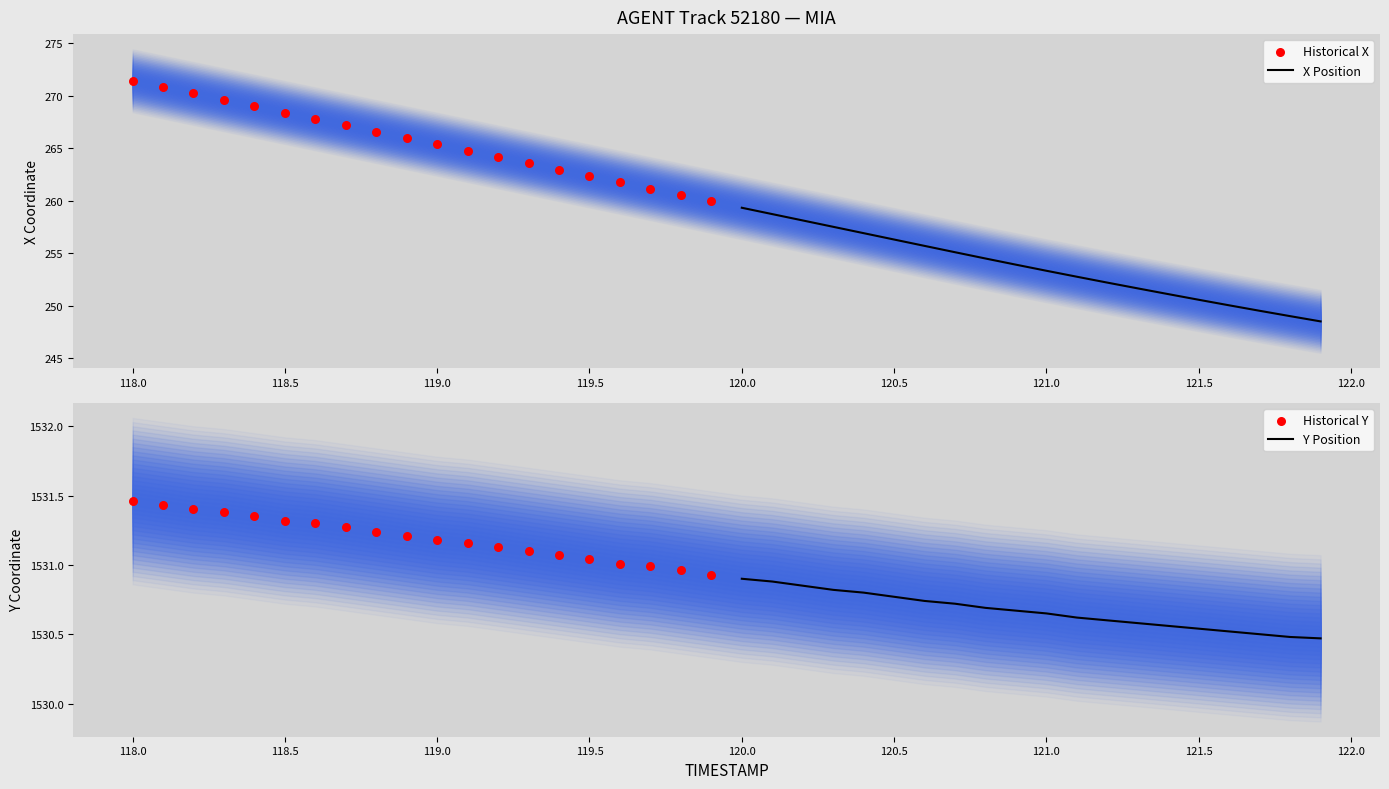

Which series has the widest spread of Y values?

Historical X